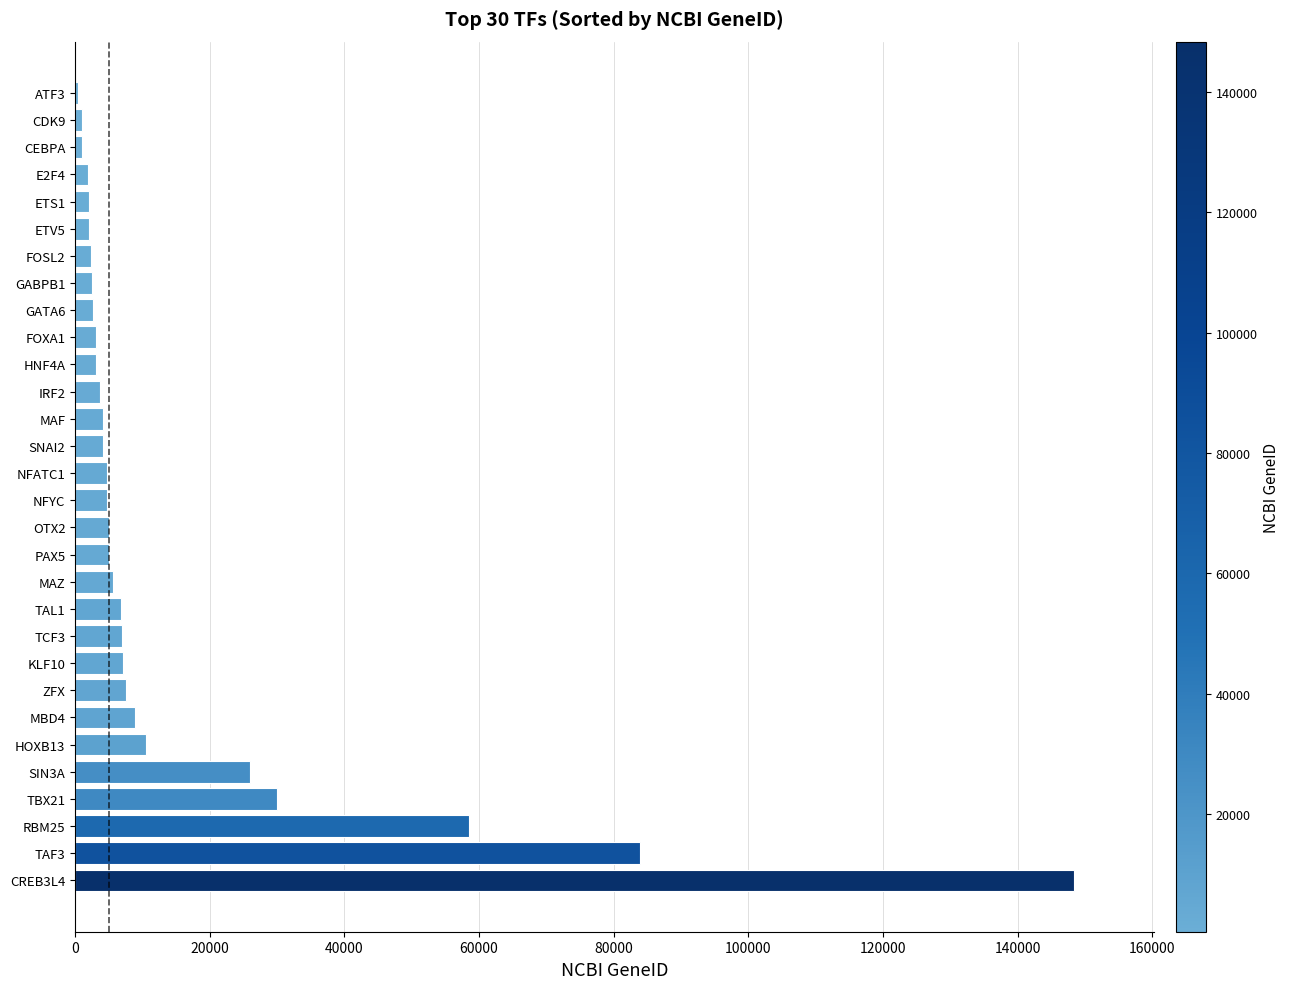

Where is the data nearest to the value 74397?

TAF3